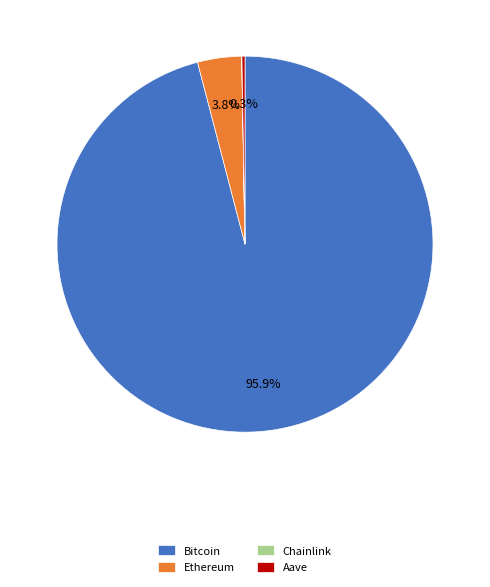

The Bitcoin slice represents 82% of the pie. True or false?

False